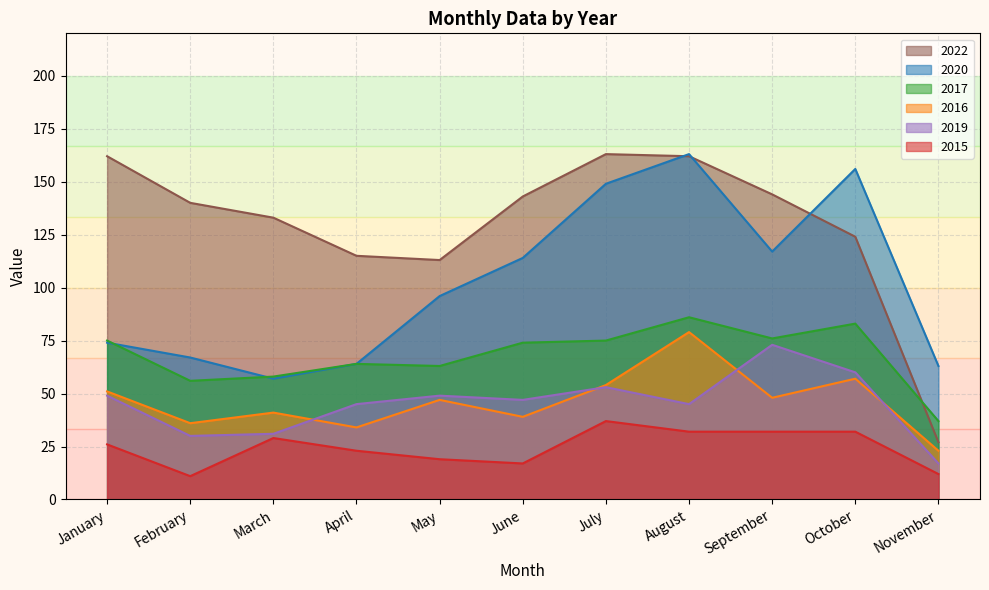

What is the value of the 2017 point at the 5th from the left?

63